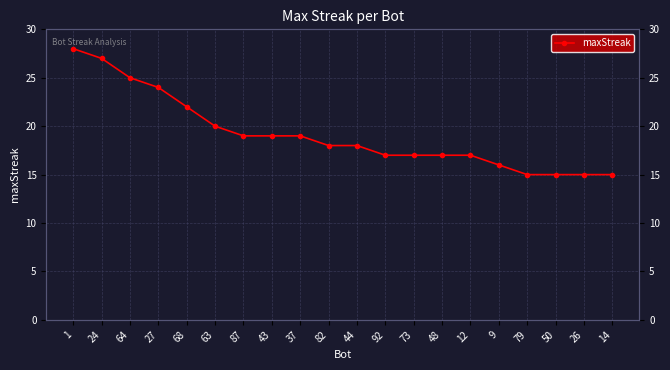

Between 44 and 82, which is larger?

44